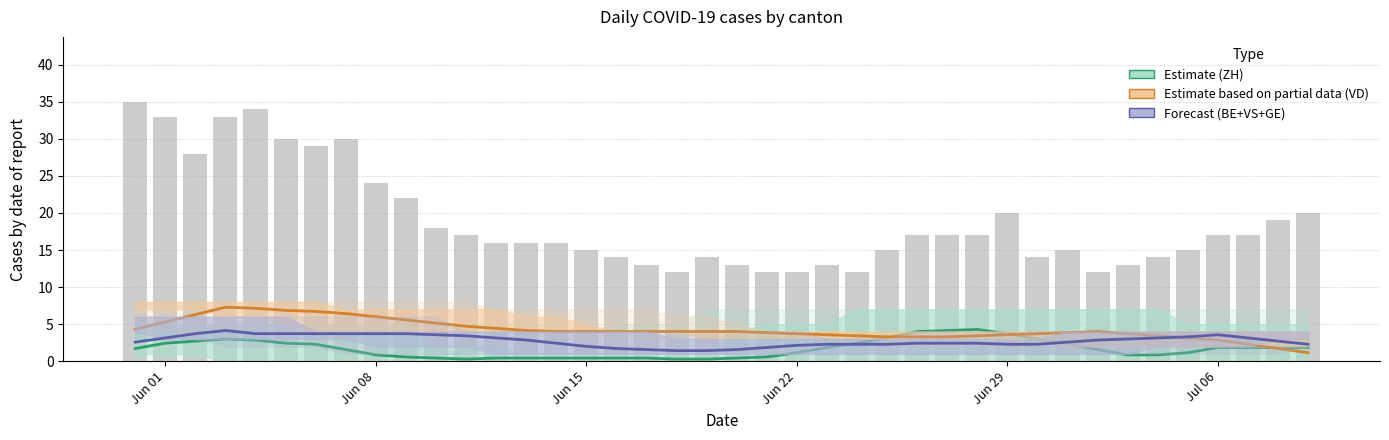

What is the value of the BE+VS+GE (Forecast) bar at the 13th from the left?

3.1